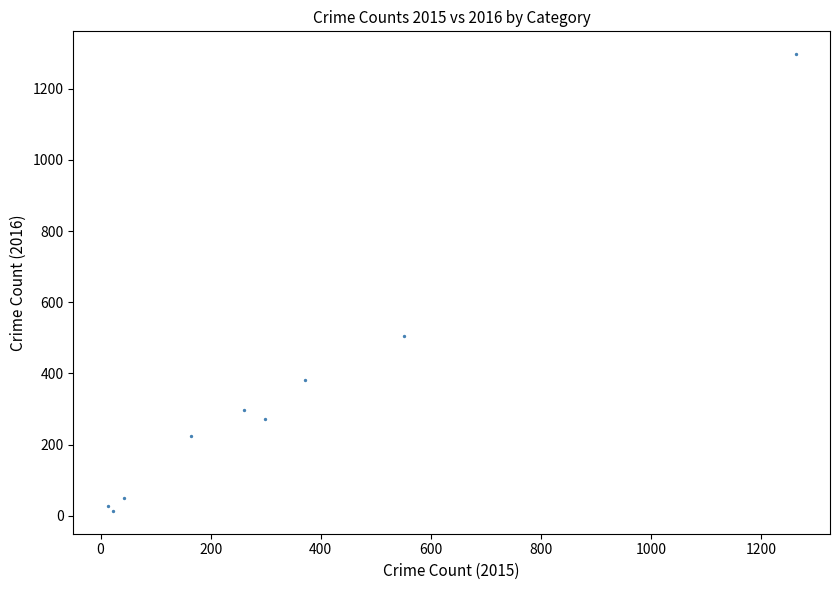

What Y value in the scatter plot is closest to 655?

505